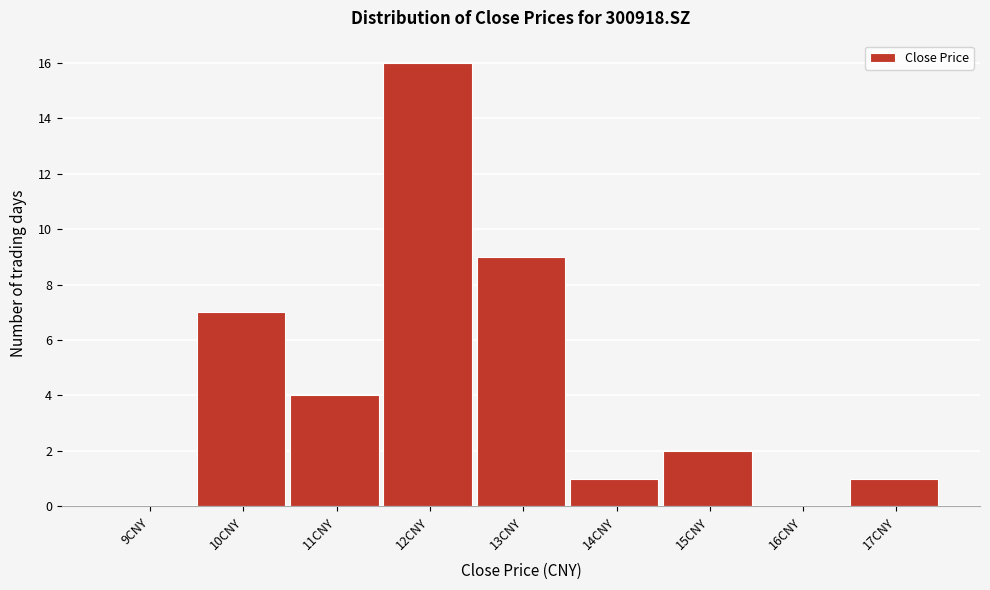

Reading right to left, list all the values displayed in this chart.

17CNY=1	16CNY=0	15CNY=2	14CNY=1	13CNY=9	12CNY=16	11CNY=4	10CNY=7	9CNY=0